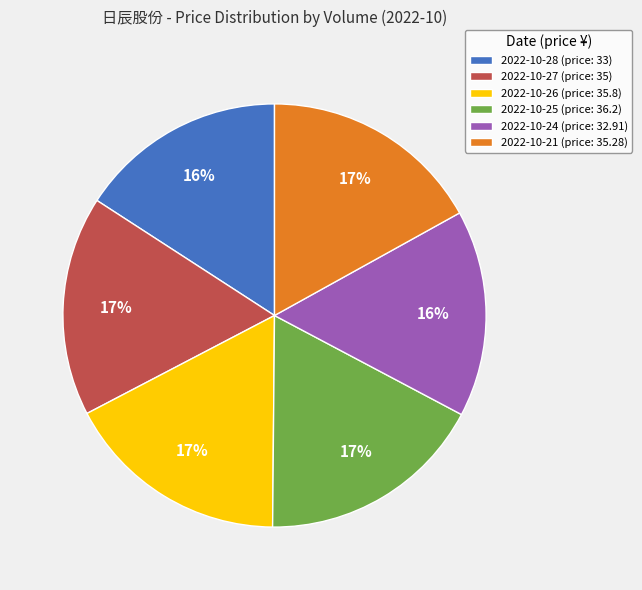

Combined, do 2022-10-21 (price: 35.28) and 2022-10-28 (price: 33) account for over 50%?

No